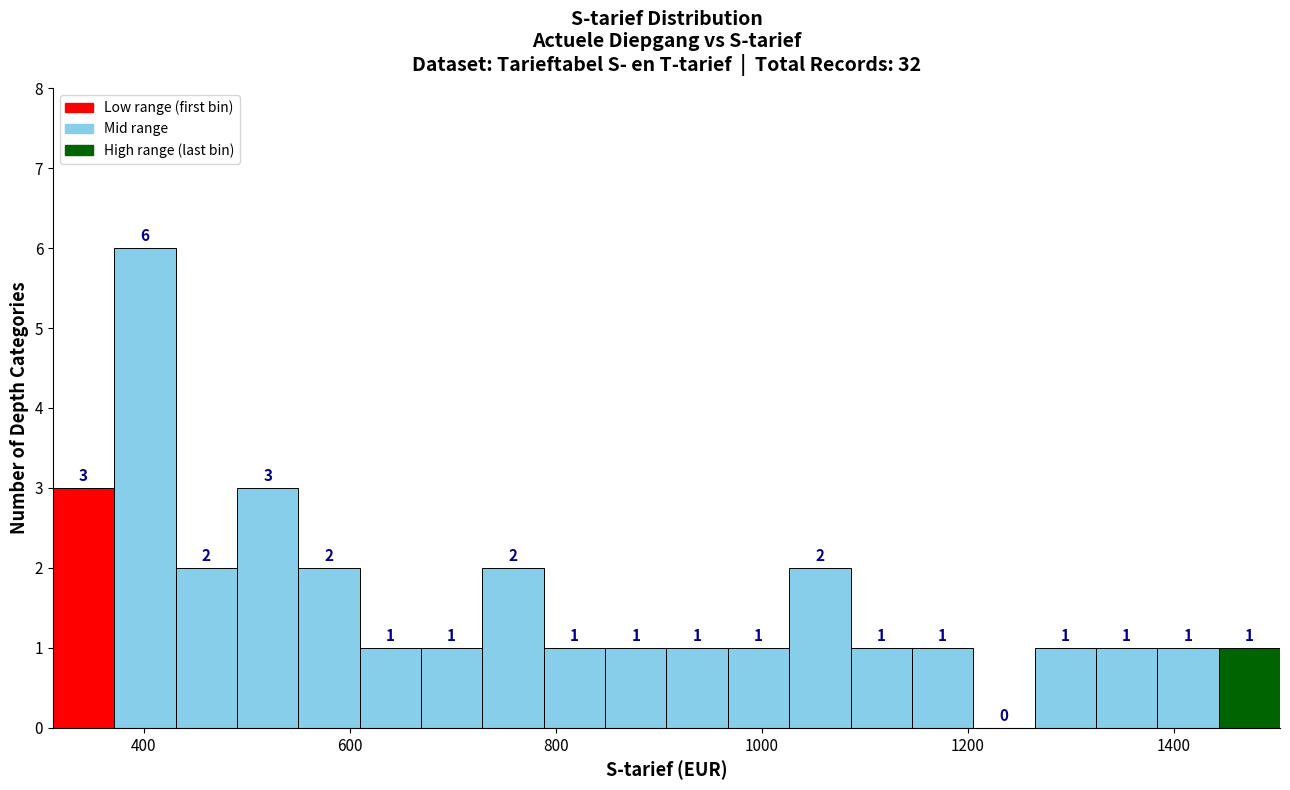

Around what value on the x-axis is the tallest bar? Give the approximate position of its centre, as read against the axis.

400